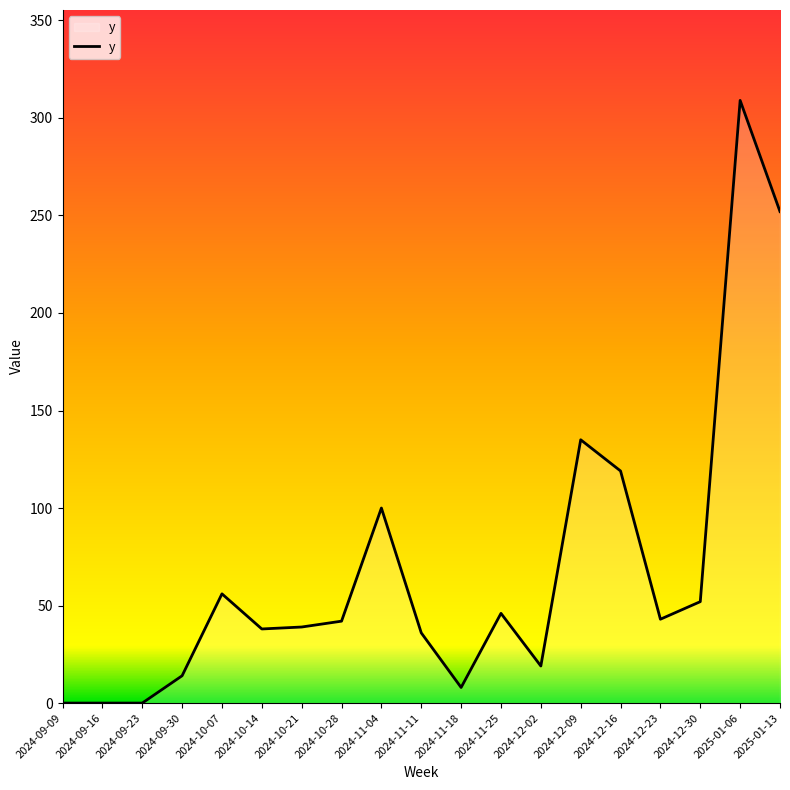

What is the greatest value displayed?

309